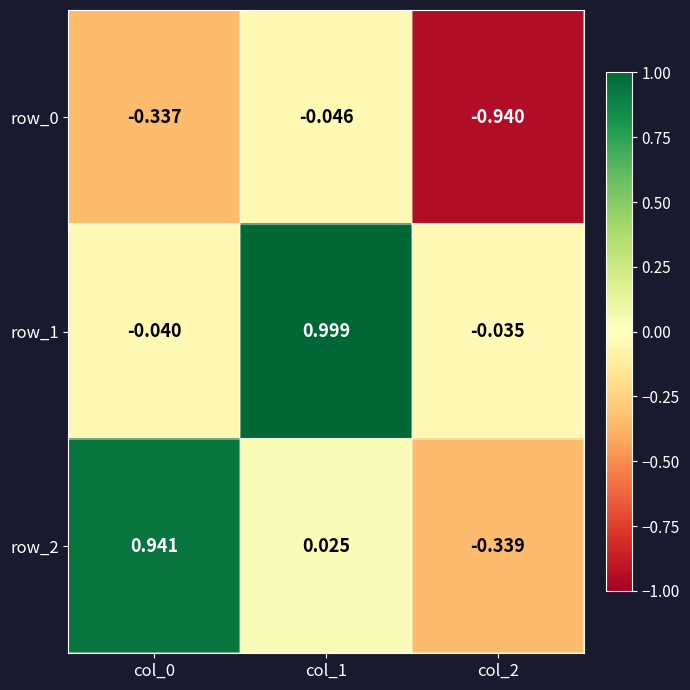

Is the value of row_1 at col_0 greater than the value of row_2 at col_2?

Yes